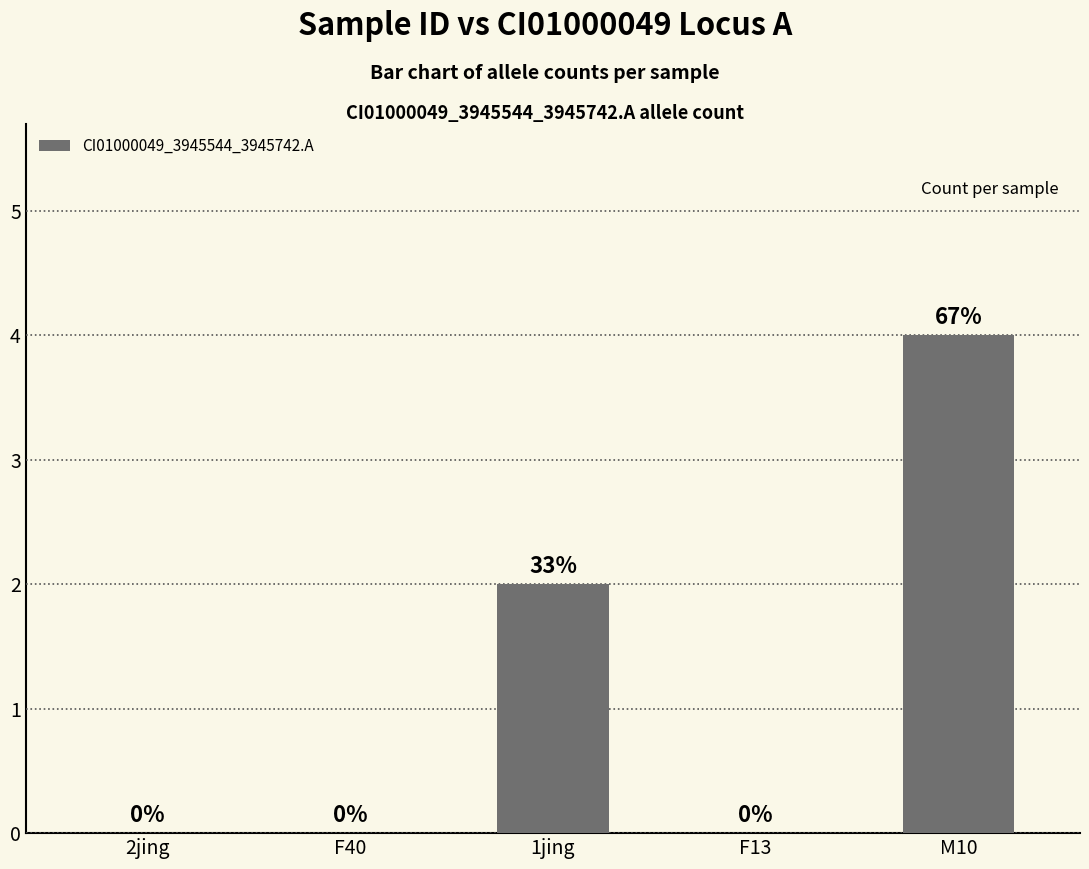

Reading right to left, extract all data points from this chart.

M10=4	F13=0	1jing=2	F40=0	2jing=0